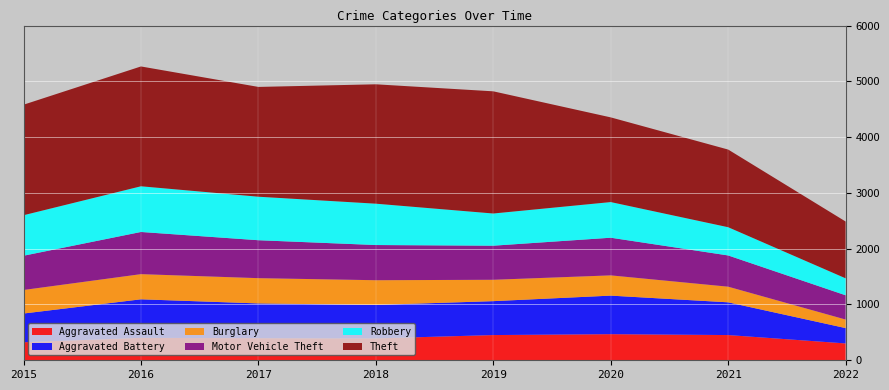

Reading left to right, list all the values displayed in this chart.

Aggravated Assault: 323	402	396	392	452	468	452	302
Aggravated Battery: 515	691	623	600	608	691	587	275
Burglary: 422	451	453	443	383	363	280	153
Motor Vehicle Theft: 614	756	680	631	611	675	560	435
Robbery: 726	819	780	741	577	639	506	304
Theft: 1981	2148	1968	2140	2190	1518	1392	1018